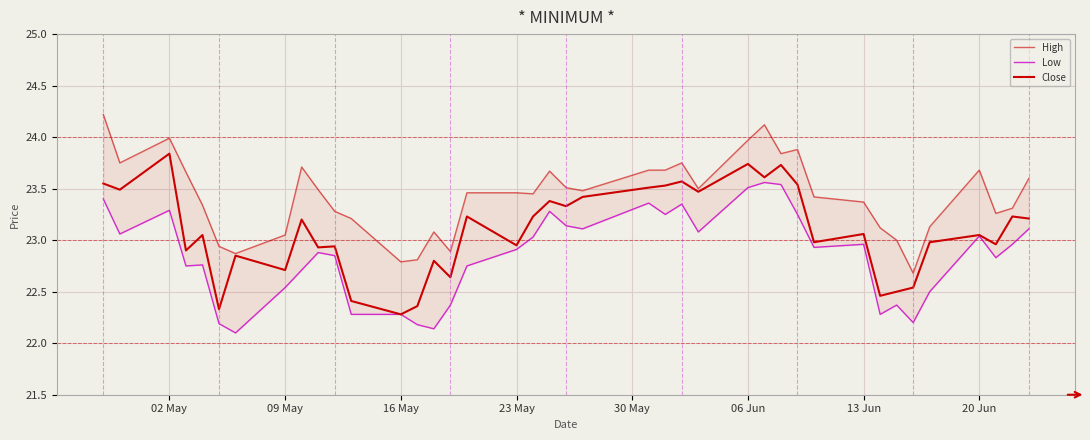

How many interior local peaks does the Low series have?

10